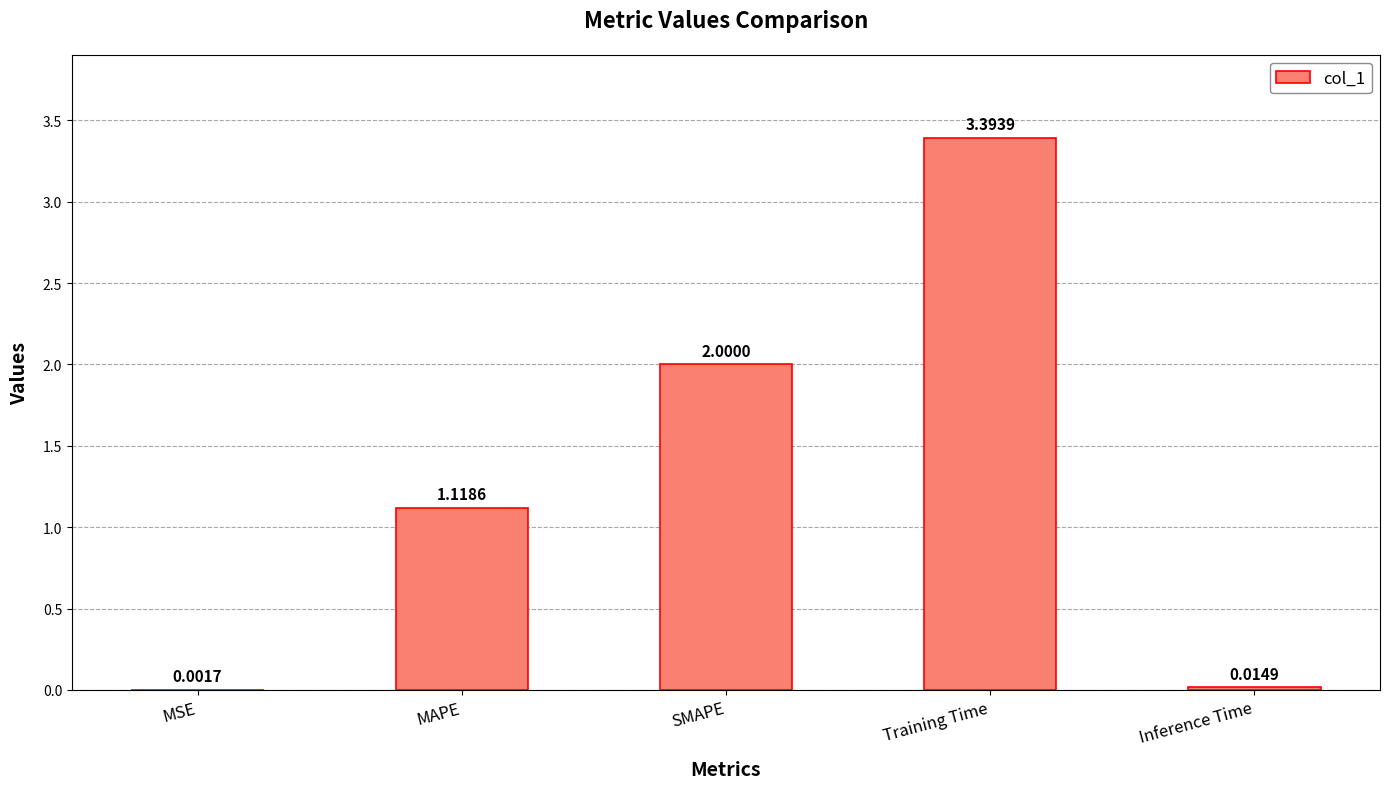

What is the ratio of the value at Training Time to the value at SMAPE?

1.7